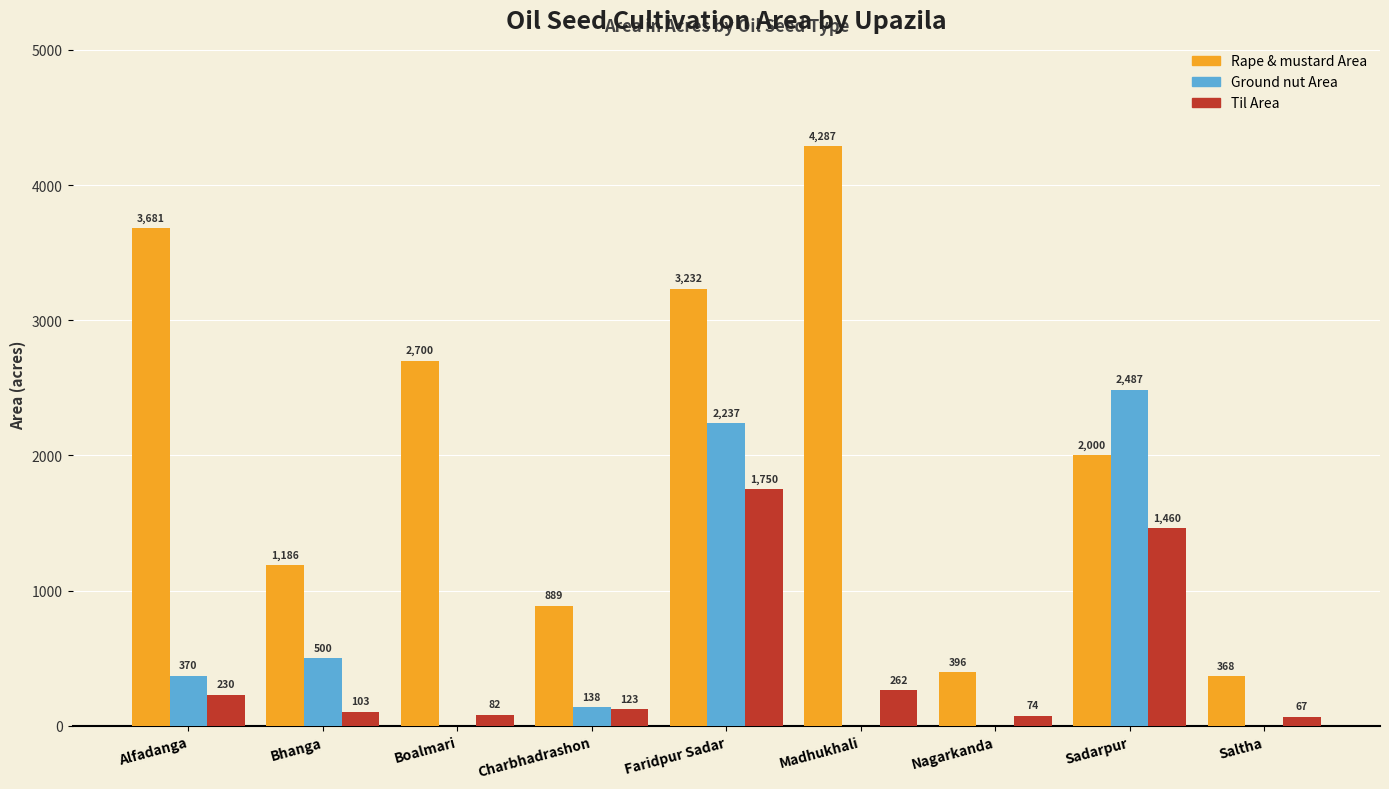

Between Charbhadrashon and Sadarpur, which series saw the biggest shift?

Ground nut Area